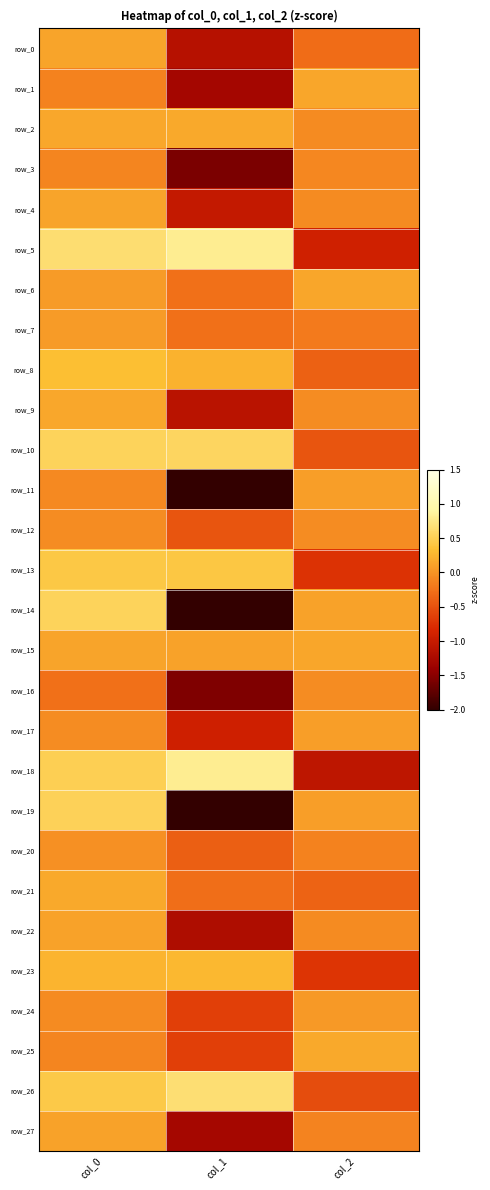

What is the maximum value for row_13?

0.4